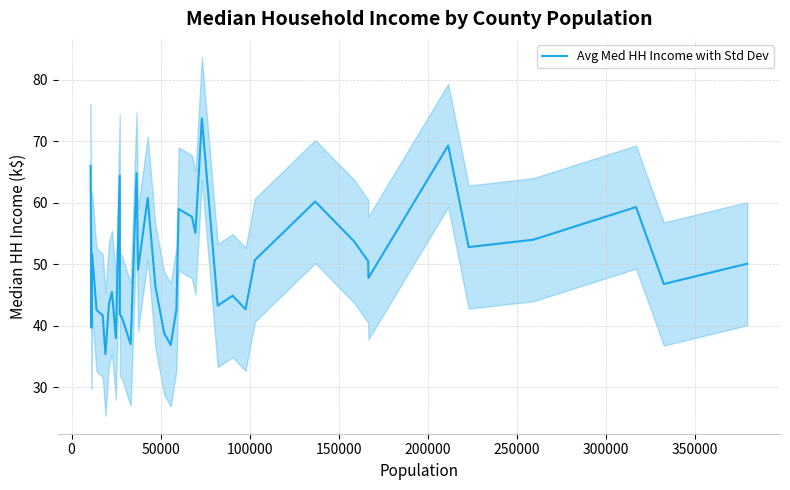

What is the highest value of the Avg Med HH Income with Std Dev series?

73.7